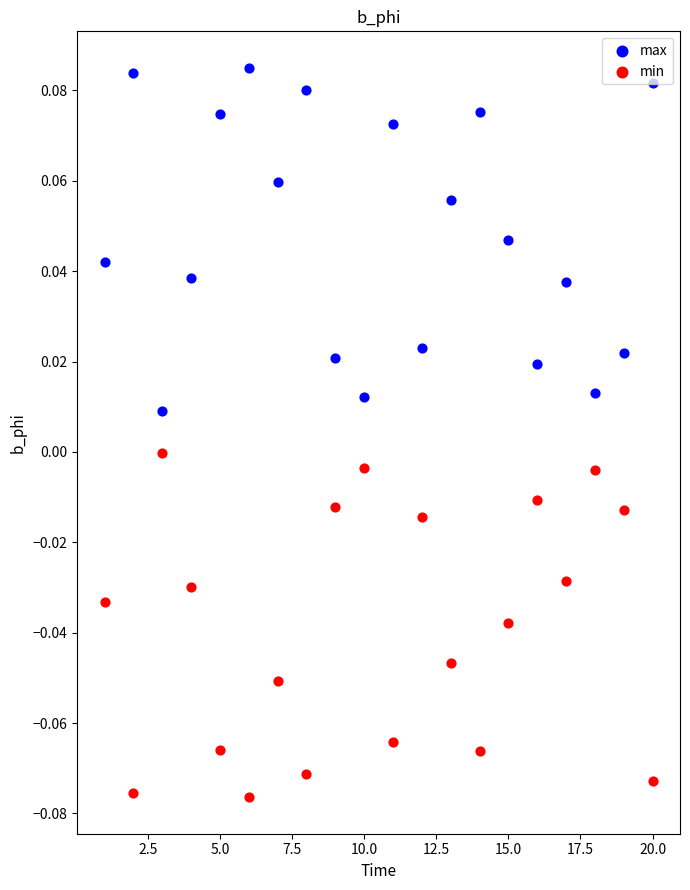

At how many categories does at least one series exceed 0?

20